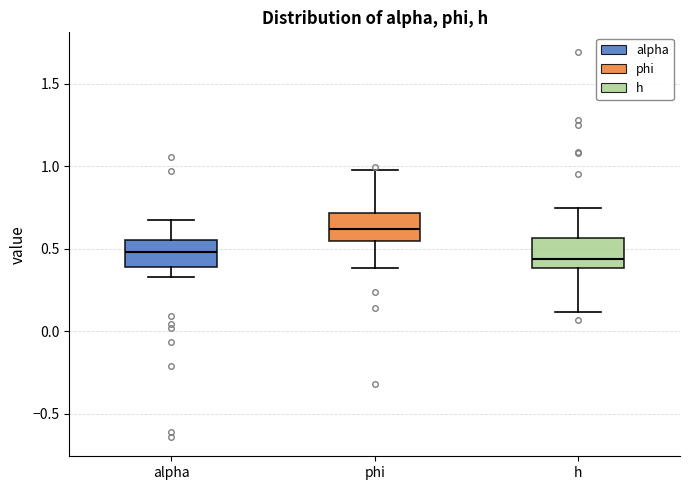

Where does the upper whisker of the box for h end on the y-axis? The values are not printed on the chart, so give them approximately, as read against the axis.

0.75